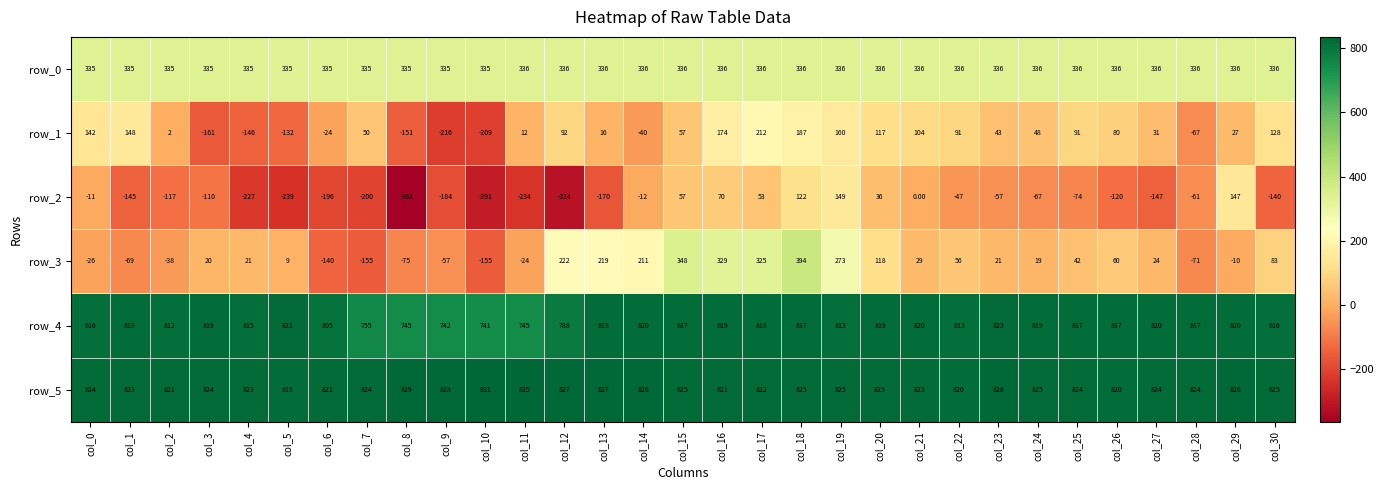

Which category has the highest value in the row_5 series?

col_11